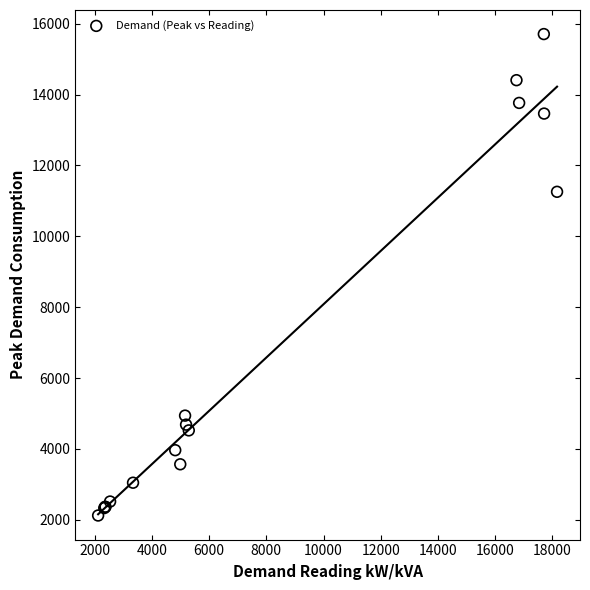

What Y value in the scatter plot is closest to 8914?

11256.6